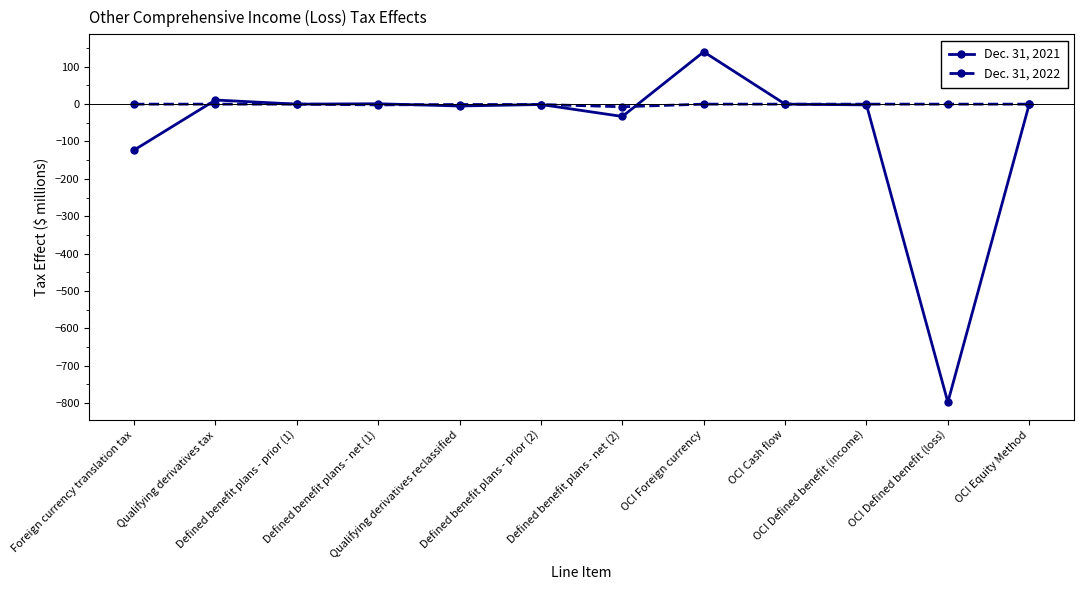

What is the smallest value displayed?

-798